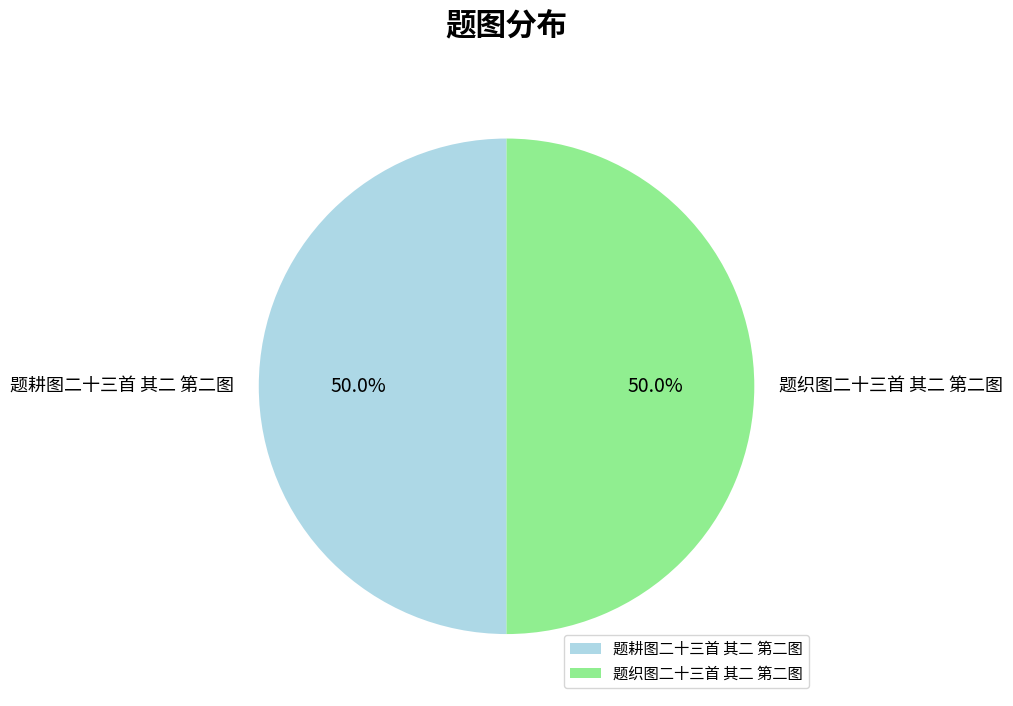

What percentage is NOT represented by 题耕图二十三首 其二 第二图?

50.0%